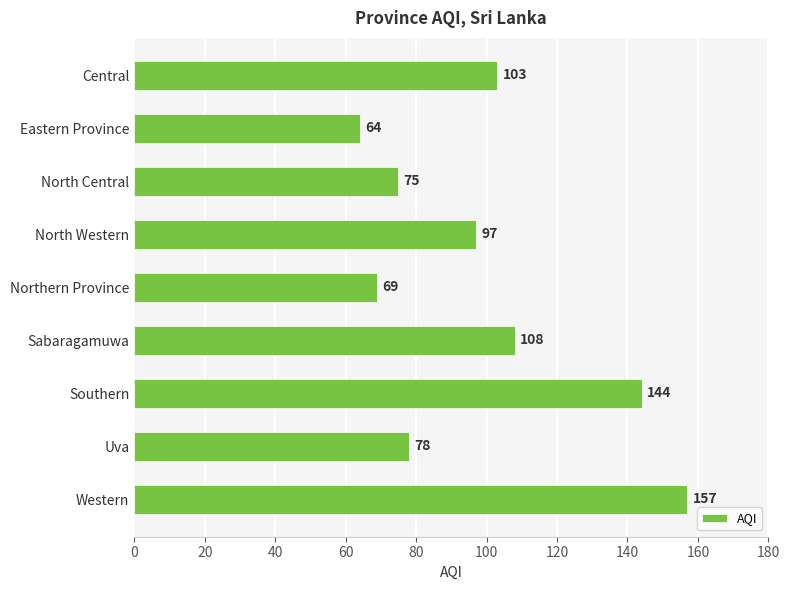

Which category has the lowest value across all series?

Eastern Province